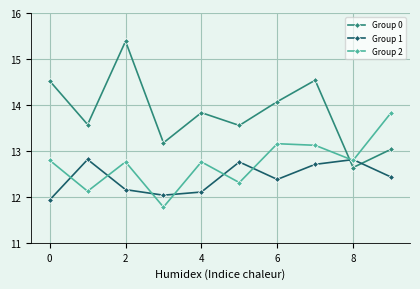

What are all the series names shown in the legend?

Group 0, Group 1, Group 2